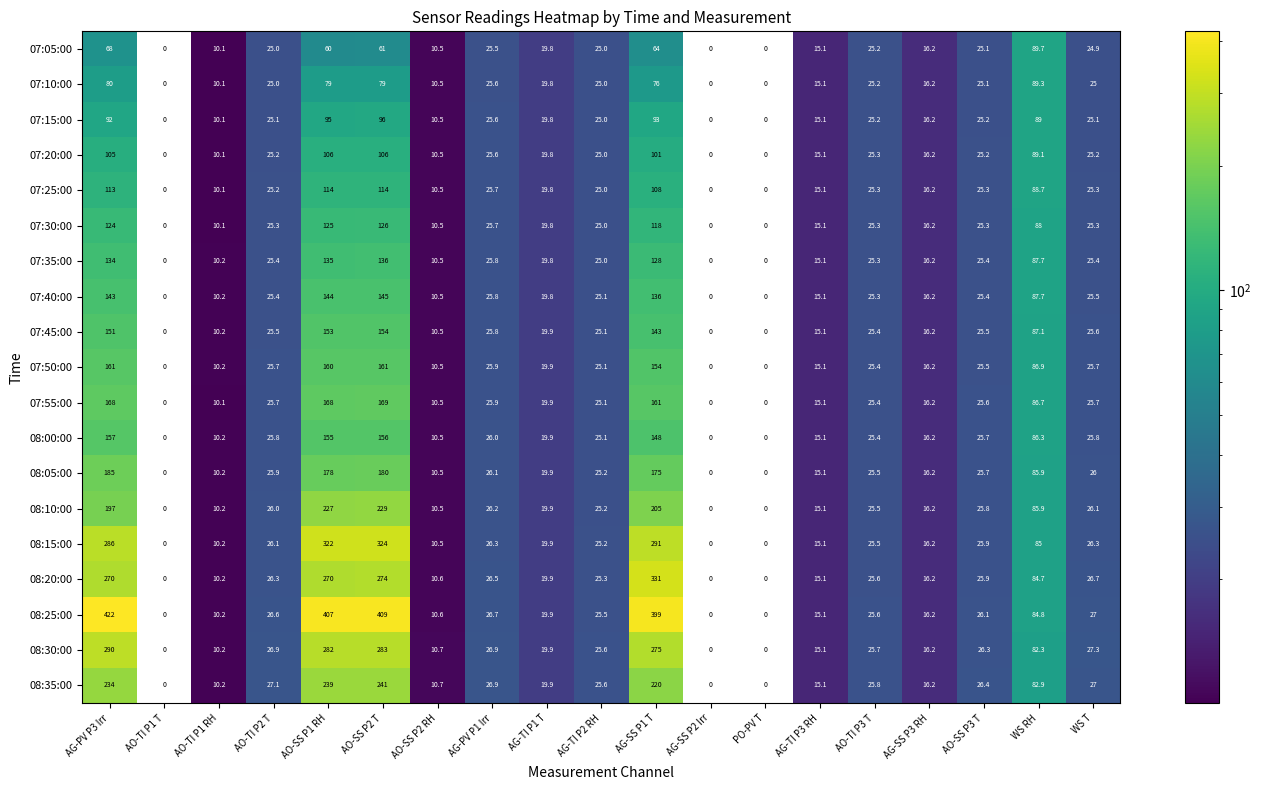

What is the sum of all 07:55:00 values?

977.9